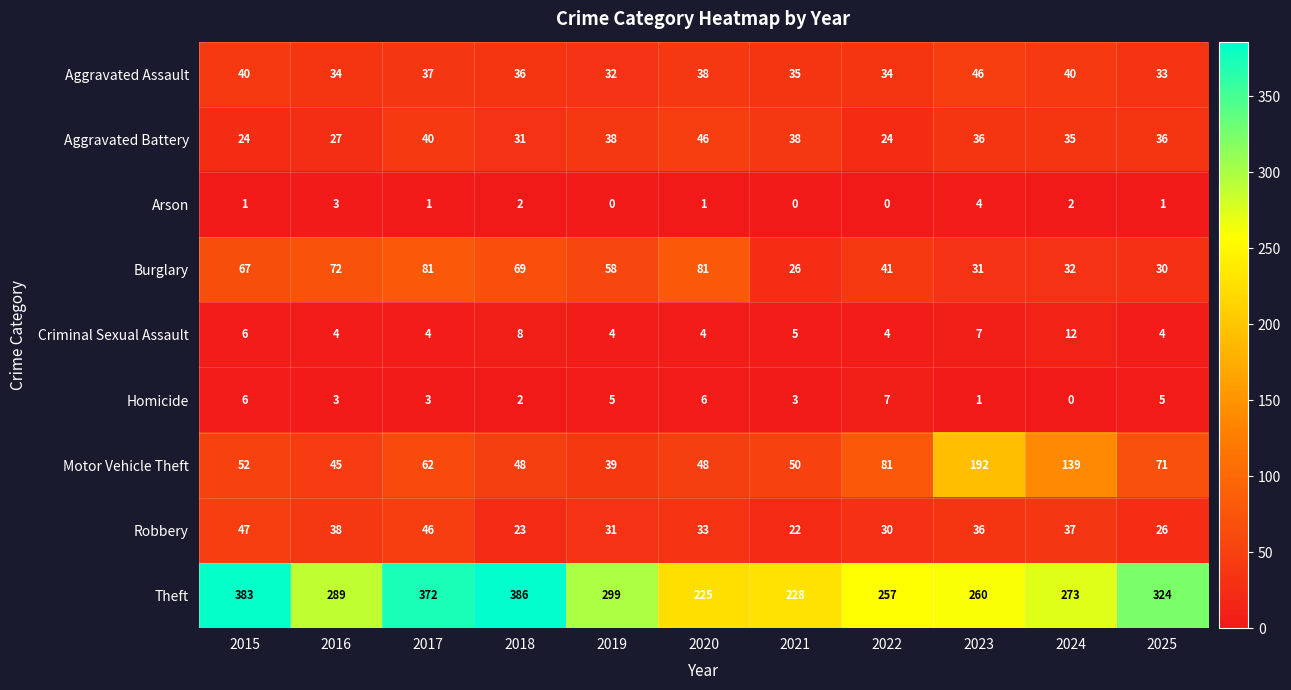

What is the total value across all series at 2025?

530